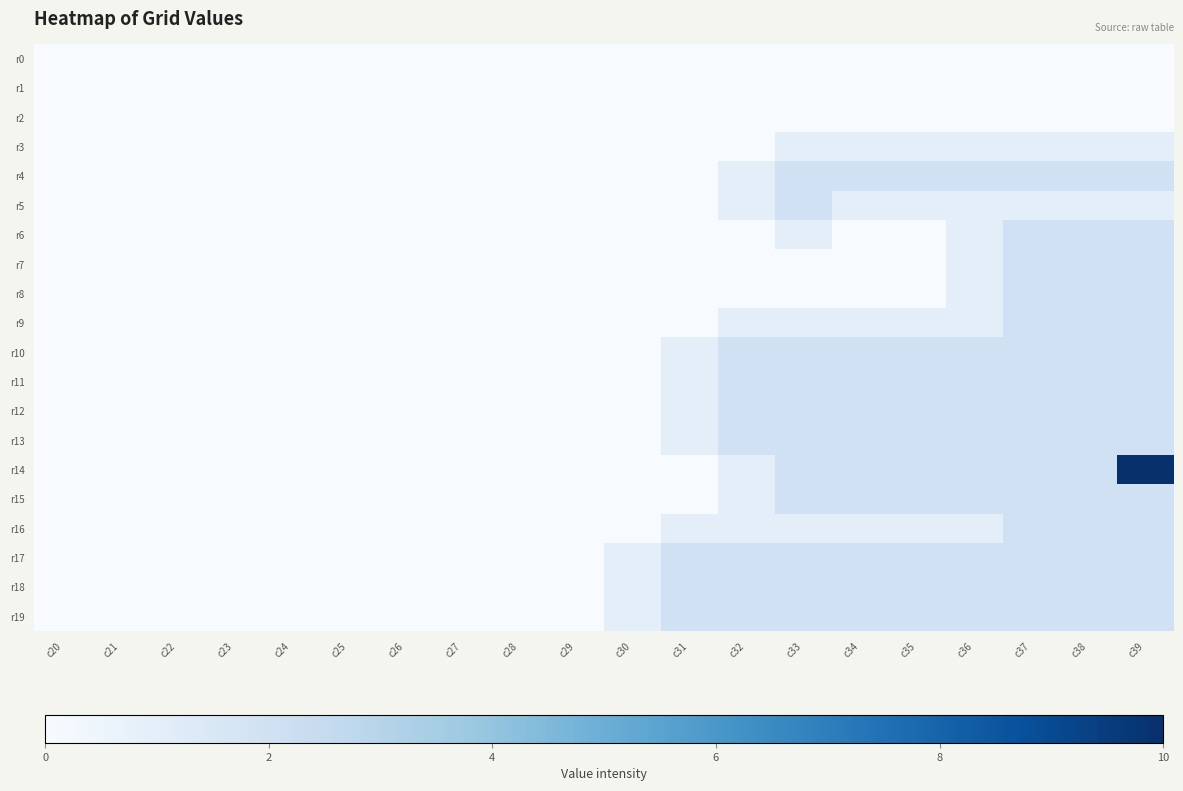

Reading left to right, what are all the values shown in this chart?

r0: c20=0	c21=0	c22=0	c23=0	c24=0	c25=0	c26=0	c27=0	c28=0	c29=0	c30=0	c31=0	c32=0	c33=0	c34=0	c35=0	c36=0	c37=0	c38=0	c39=0
r1: c20=0	c21=0	c22=0	c23=0	c24=0	c25=0	c26=0	c27=0	c28=0	c29=0	c30=0	c31=0	c32=0	c33=0	c34=0	c35=0	c36=0	c37=0	c38=0	c39=0
r2: c20=0	c21=0	c22=0	c23=0	c24=0	c25=0	c26=0	c27=0	c28=0	c29=0	c30=0	c31=0	c32=0	c33=0	c34=0	c35=0	c36=0	c37=0	c38=0	c39=0
r3: c20=0	c21=0	c22=0	c23=0	c24=0	c25=0	c26=0	c27=0	c28=0	c29=0	c30=0	c31=0	c32=0	c33=1	c34=1	c35=1	c36=1	c37=1	c38=1	c39=1
r4: c20=0	c21=0	c22=0	c23=0	c24=0	c25=0	c26=0	c27=0	c28=0	c29=0	c30=0	c31=0	c32=1	c33=2	c34=2	c35=2	c36=2	c37=2	c38=2	c39=2
r5: c20=0	c21=0	c22=0	c23=0	c24=0	c25=0	c26=0	c27=0	c28=0	c29=0	c30=0	c31=0	c32=1	c33=2	c34=1	c35=1	c36=1	c37=1	c38=1	c39=1
r6: c20=0	c21=0	c22=0	c23=0	c24=0	c25=0	c26=0	c27=0	c28=0	c29=0	c30=0	c31=0	c32=0	c33=1	c34=0	c35=0	c36=1	c37=2	c38=2	c39=2
r7: c20=0	c21=0	c22=0	c23=0	c24=0	c25=0	c26=0	c27=0	c28=0	c29=0	c30=0	c31=0	c32=0	c33=0	c34=0	c35=0	c36=1	c37=2	c38=2	c39=2
r8: c20=0	c21=0	c22=0	c23=0	c24=0	c25=0	c26=0	c27=0	c28=0	c29=0	c30=0	c31=0	c32=0	c33=0	c34=0	c35=0	c36=1	c37=2	c38=2	c39=2
r9: c20=0	c21=0	c22=0	c23=0	c24=0	c25=0	c26=0	c27=0	c28=0	c29=0	c30=0	c31=0	c32=1	c33=1	c34=1	c35=1	c36=1	c37=2	c38=2	c39=2
r10: c20=0	c21=0	c22=0	c23=0	c24=0	c25=0	c26=0	c27=0	c28=0	c29=0	c30=0	c31=1	c32=2	c33=2	c34=2	c35=2	c36=2	c37=2	c38=2	c39=2
r11: c20=0	c21=0	c22=0	c23=0	c24=0	c25=0	c26=0	c27=0	c28=0	c29=0	c30=0	c31=1	c32=2	c33=2	c34=2	c35=2	c36=2	c37=2	c38=2	c39=2
r12: c20=0	c21=0	c22=0	c23=0	c24=0	c25=0	c26=0	c27=0	c28=0	c29=0	c30=0	c31=1	c32=2	c33=2	c34=2	c35=2	c36=2	c37=2	c38=2	c39=2
r13: c20=0	c21=0	c22=0	c23=0	c24=0	c25=0	c26=0	c27=0	c28=0	c29=0	c30=0	c31=1	c32=2	c33=2	c34=2	c35=2	c36=2	c37=2	c38=2	c39=2
r14: c20=0	c21=0	c22=0	c23=0	c24=0	c25=0	c26=0	c27=0	c28=0	c29=0	c30=0	c31=0	c32=1	c33=2	c34=2	c35=2	c36=2	c37=2	c38=2	c39=10
r15: c20=0	c21=0	c22=0	c23=0	c24=0	c25=0	c26=0	c27=0	c28=0	c29=0	c30=0	c31=0	c32=1	c33=2	c34=2	c35=2	c36=2	c37=2	c38=2	c39=2
r16: c20=0	c21=0	c22=0	c23=0	c24=0	c25=0	c26=0	c27=0	c28=0	c29=0	c30=0	c31=1	c32=1	c33=1	c34=1	c35=1	c36=1	c37=2	c38=2	c39=2
r17: c20=0	c21=0	c22=0	c23=0	c24=0	c25=0	c26=0	c27=0	c28=0	c29=0	c30=1	c31=2	c32=2	c33=2	c34=2	c35=2	c36=2	c37=2	c38=2	c39=2
r18: c20=0	c21=0	c22=0	c23=0	c24=0	c25=0	c26=0	c27=0	c28=0	c29=0	c30=1	c31=2	c32=2	c33=2	c34=2	c35=2	c36=2	c37=2	c38=2	c39=2
r19: c20=0	c21=0	c22=0	c23=0	c24=0	c25=0	c26=0	c27=0	c28=0	c29=0	c30=1	c31=2	c32=2	c33=2	c34=2	c35=2	c36=2	c37=2	c38=2	c39=2